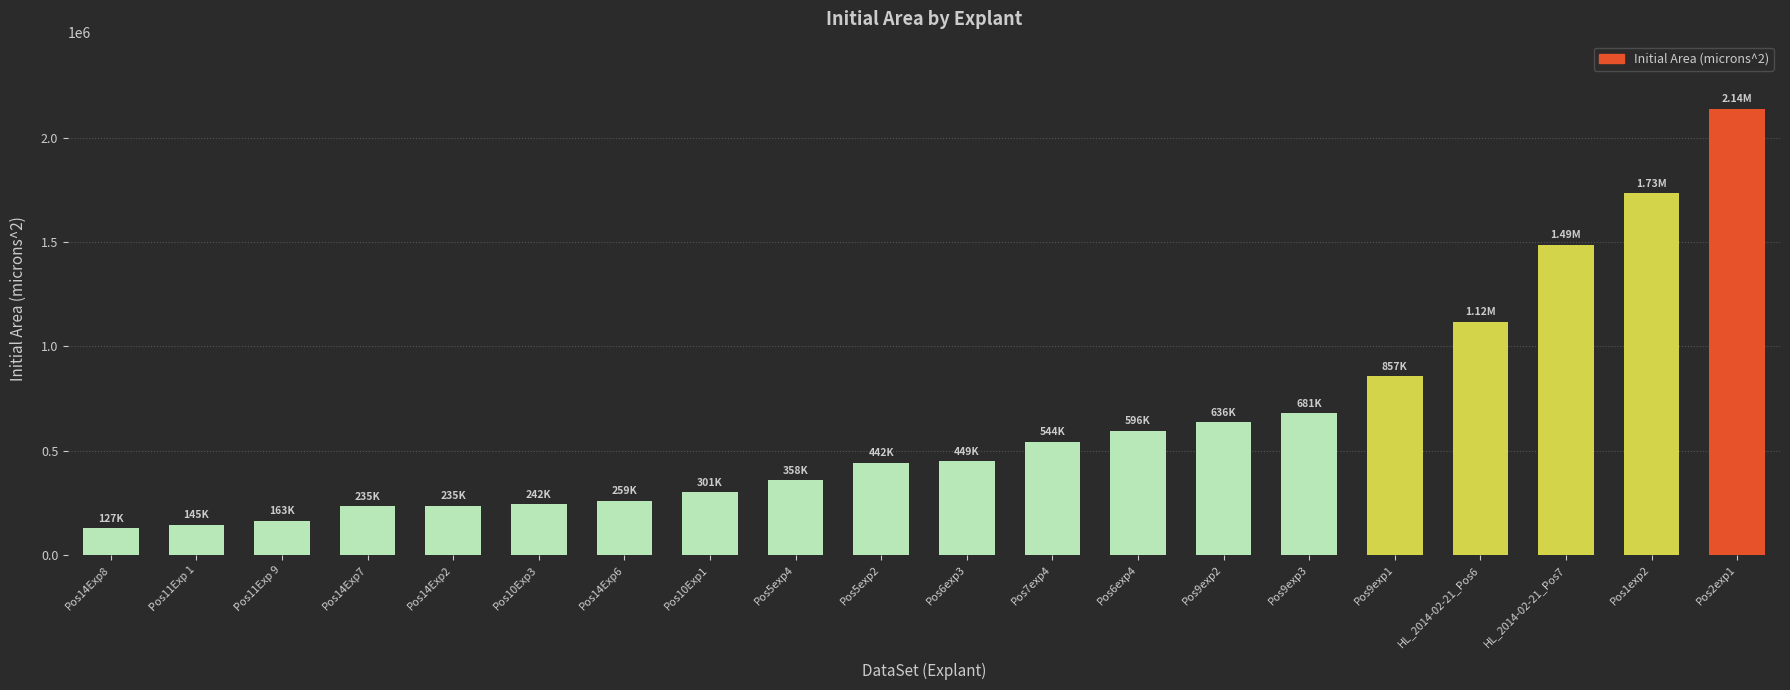

What is the change in value from Pos14Exp8 to Pos9exp3?

+553815.9